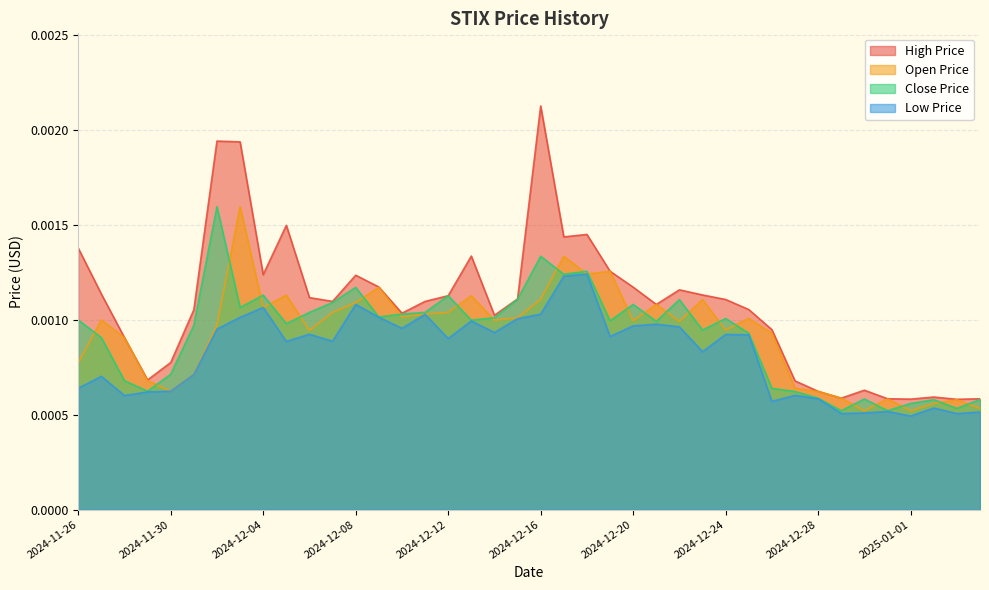

True or false: STIX_LOW_PRICE_USD and STIX_HIGH_PRICE_USD intersect in this chart.

False